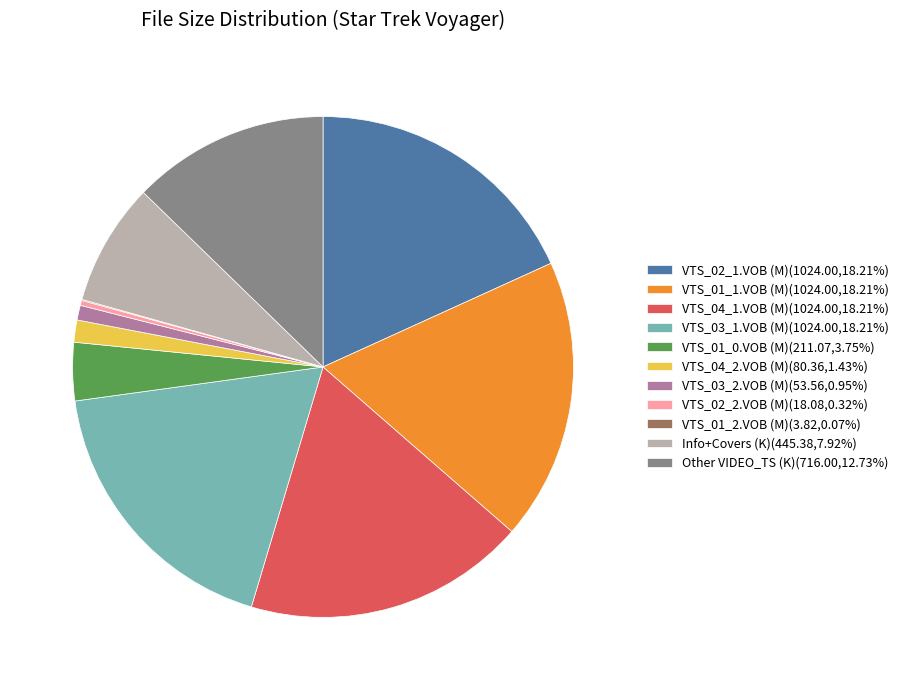

Do VTS_01_1.VOB (M)(1024.00,18.21%) and VTS_03_1.VOB (M)(1024.00,18.21%) together represent more than half of the pie?

No